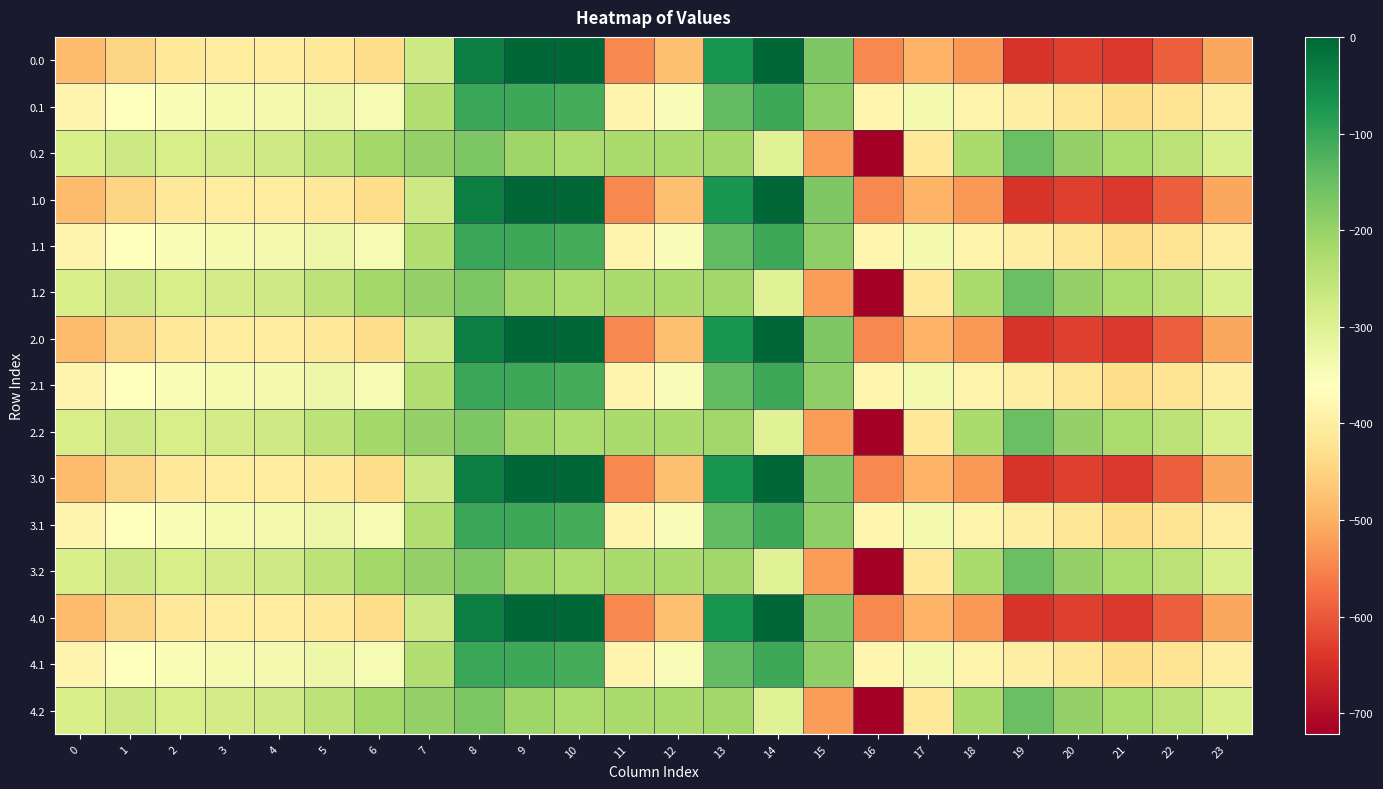

What is the total value across all series at 7?

-3522.8